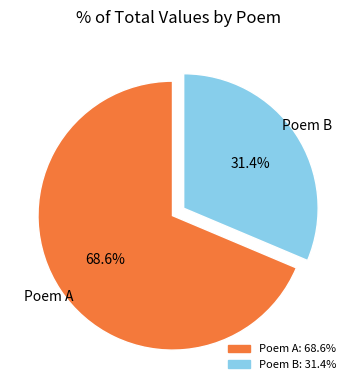

To the nearest percent, what is the average slice percentage?

50%